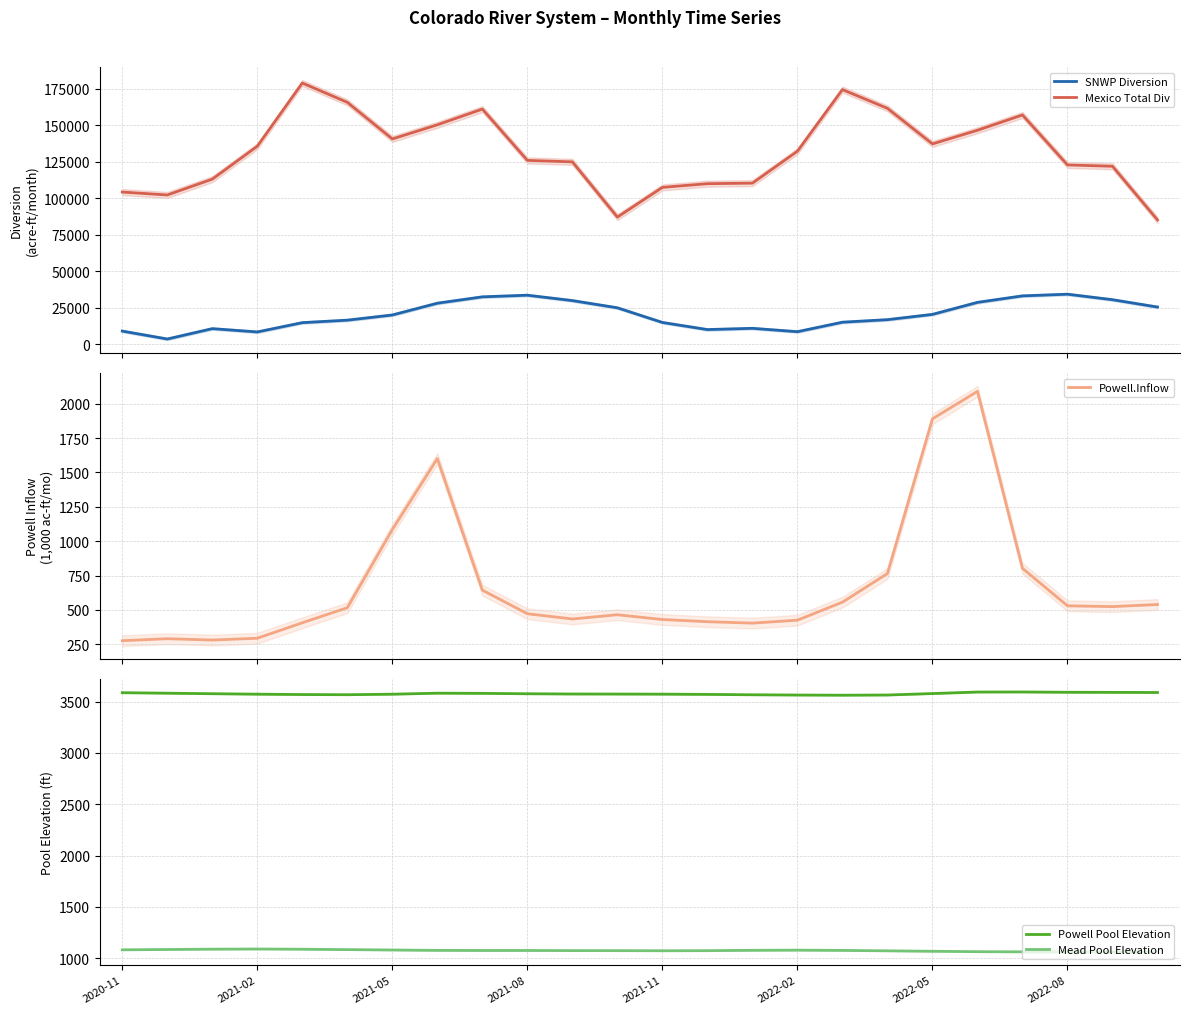

True or false: Mexico Total Div has more than 1 points higher than both neighbors.

True